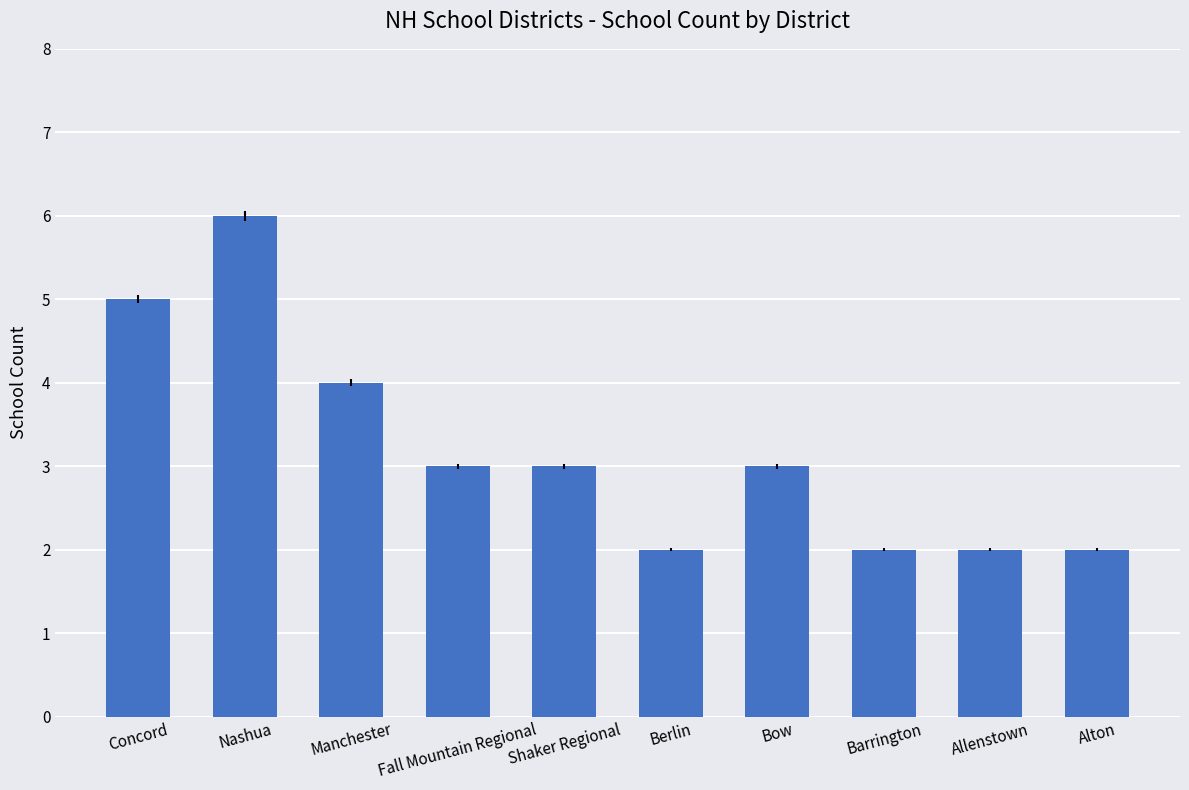

Count the values in the range 2 to 4.

8